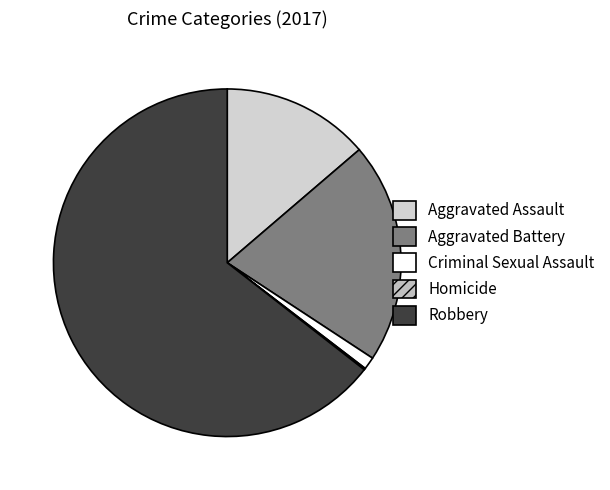

What is the ratio of the value at Robbery to the value at Aggravated Battery?

3.1